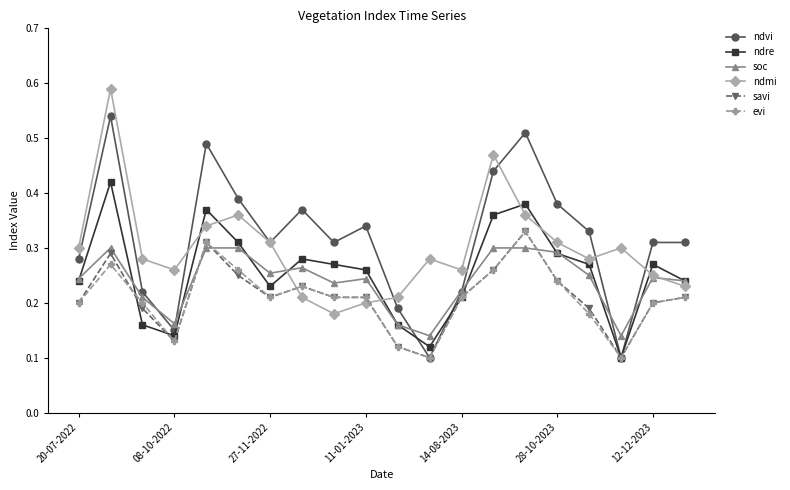

True or false: savi has more than 1 points higher than both neighbors.

True